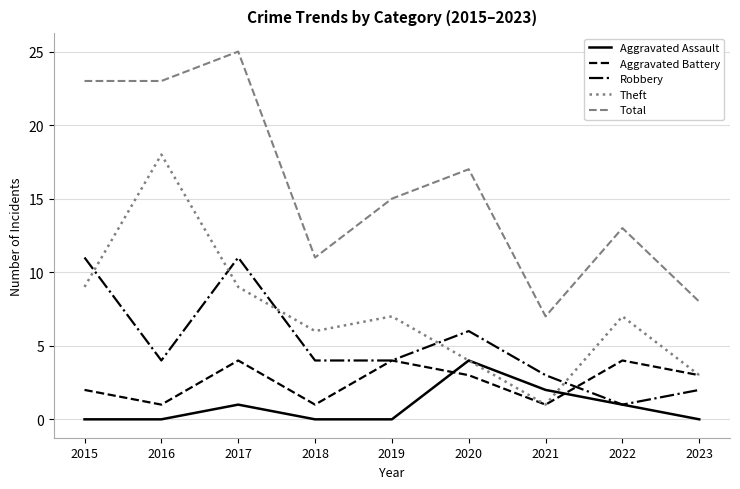

What is the difference between the highest and lowest values at 2020?

14